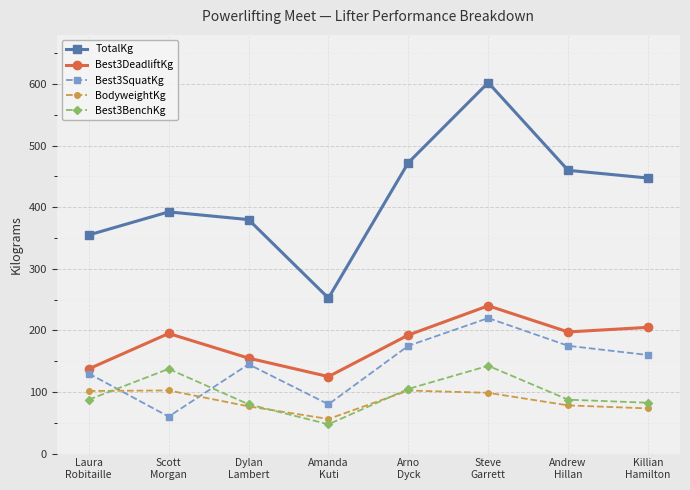

How many data points in Best3BenchKg are less than 87?

3